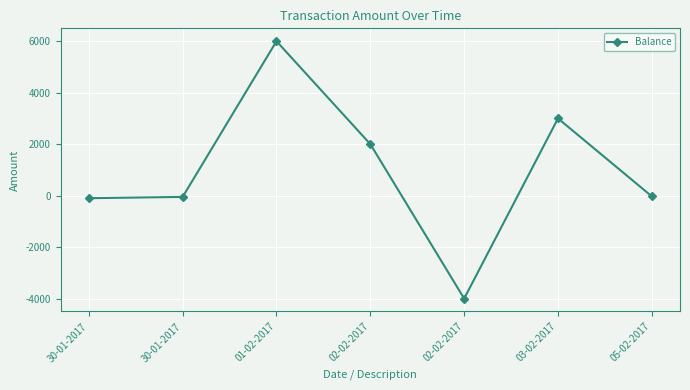

List the labels in order of value, smallest first.

02-02-2017, 30-01-2017, 30-01-2017, 05-02-2017, 02-02-2017, 03-02-2017, 01-02-2017